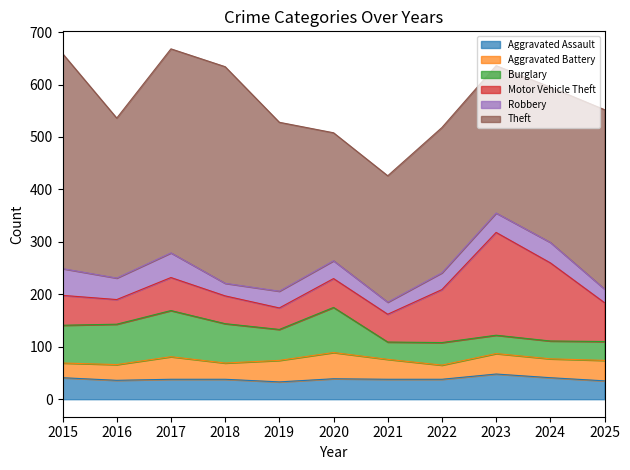

Reading left to right, extract all data points from this chart.

Aggravated Assault: 41	36	38	38	33	39	38	38	48	41	35
Aggravated Battery: 28	30	43	31	41	50	38	27	39	36	39
Burglary: 72	77	88	75	59	86	33	43	35	34	36
Motor Vehicle Theft: 57	47	63	53	41	55	53	101	196	149	74
Robbery: 51	41	47	24	32	34	23	32	37	39	26
Theft: 410	305	389	413	322	244	241	277	281	296	342